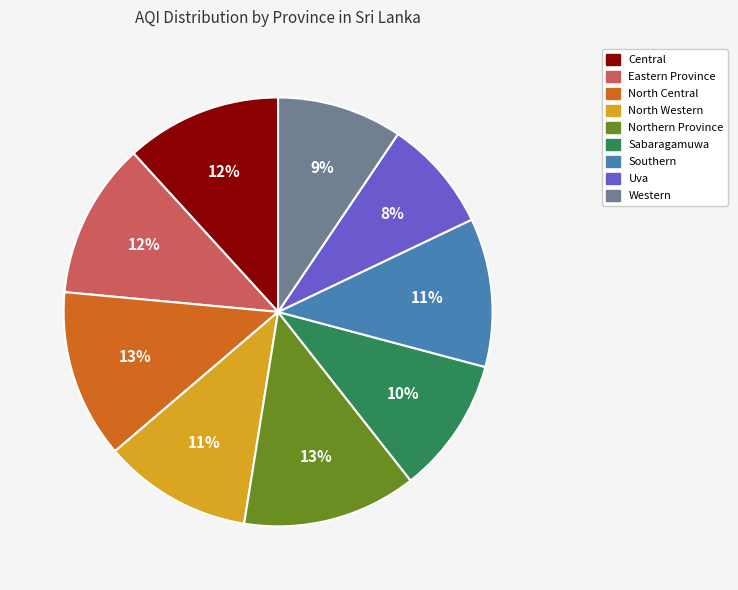

Do Sabaragamuwa and North Central together represent more than half of the pie?

No